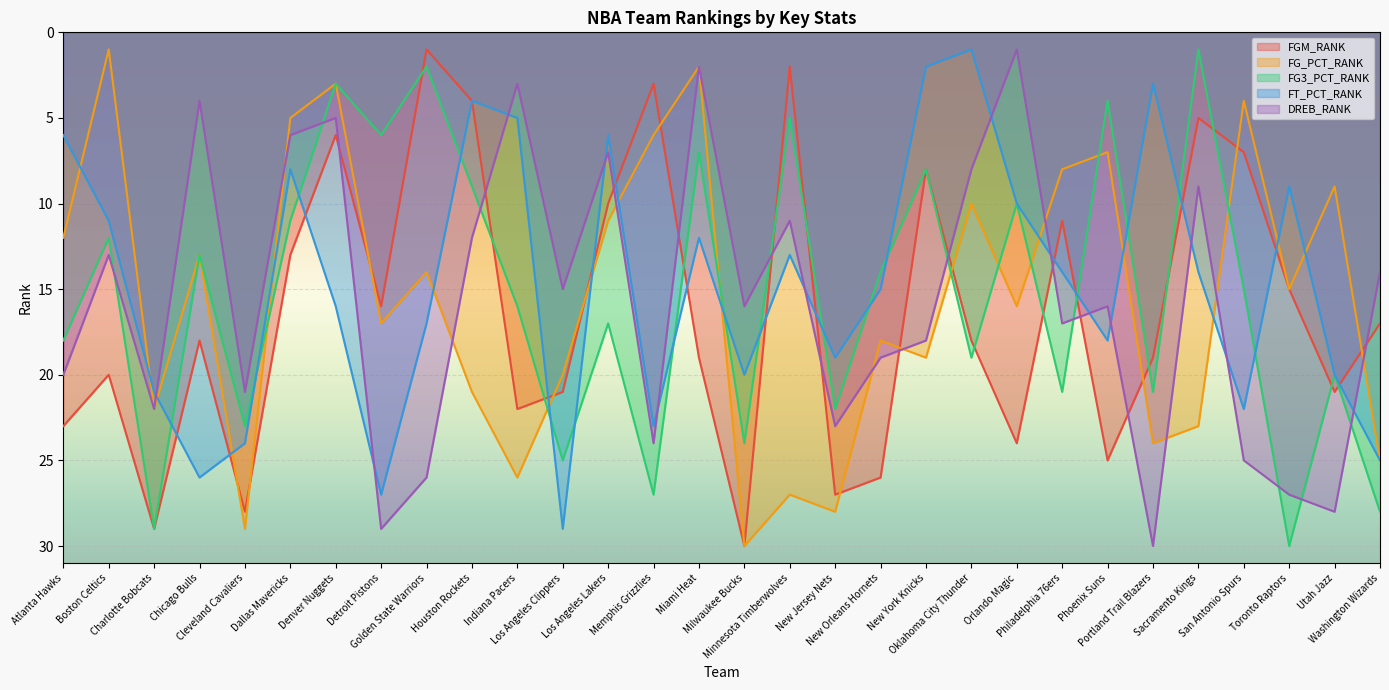

What is the spread (max minus min) of values at Portland Trail Blazers?

27